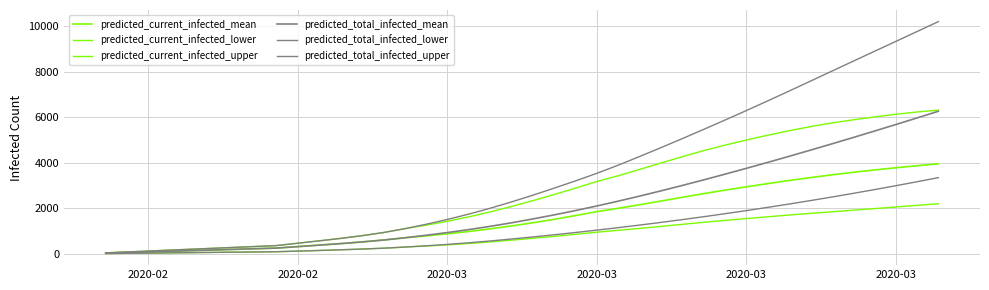

What is the difference between the second highest and second lowest values in the predicted_total_infected_mean series?

5919